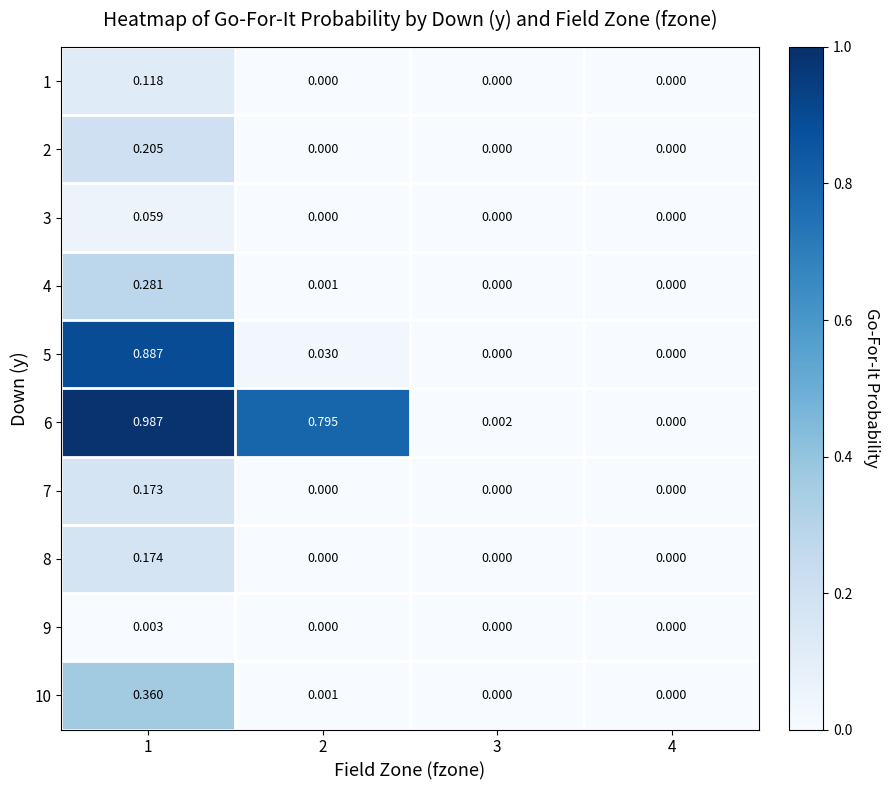

Rank the series by their maximum value, from highest to lowest.

6, 5, 10, 4, 2, 8, 7, 1, 3, 9